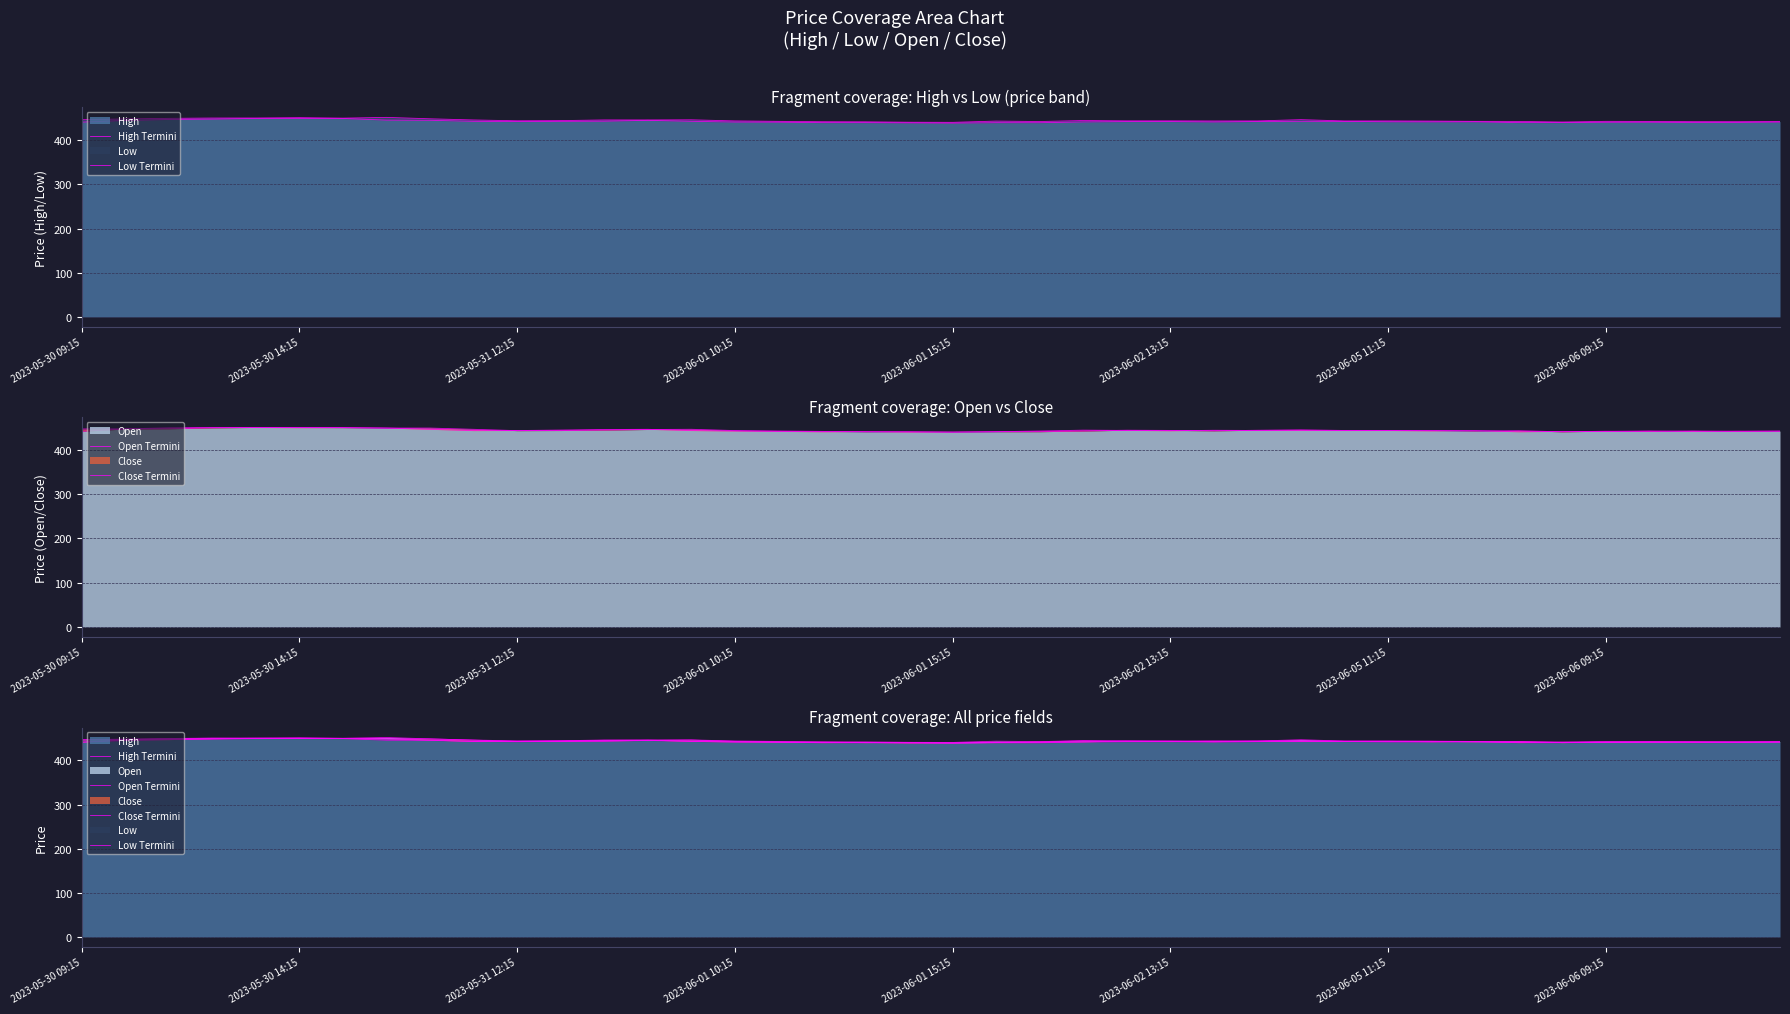

At which category is the sum across all series the highest?

2023-05-30 14:15